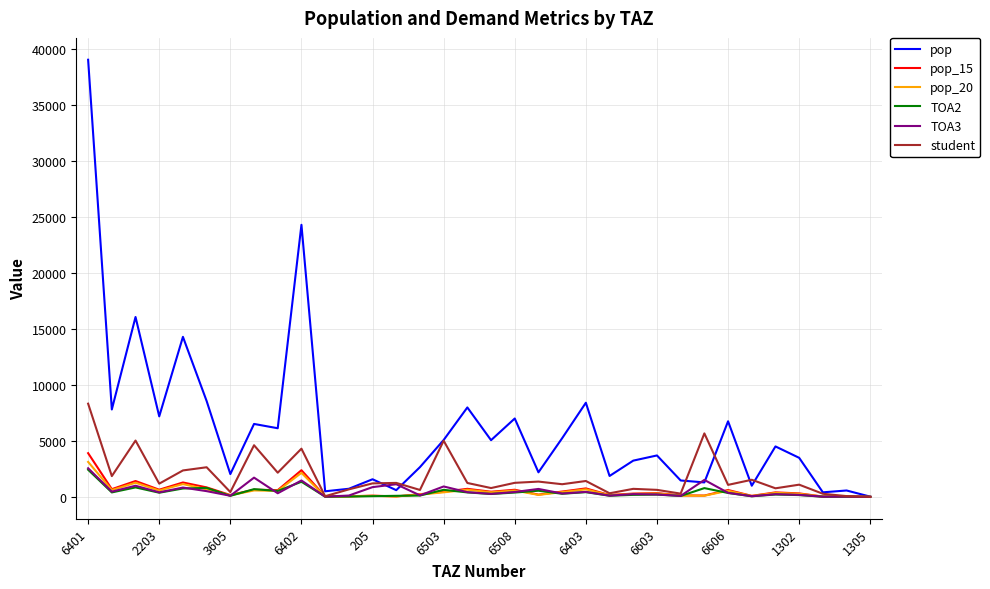

Which series has the largest total across all categories?

pop